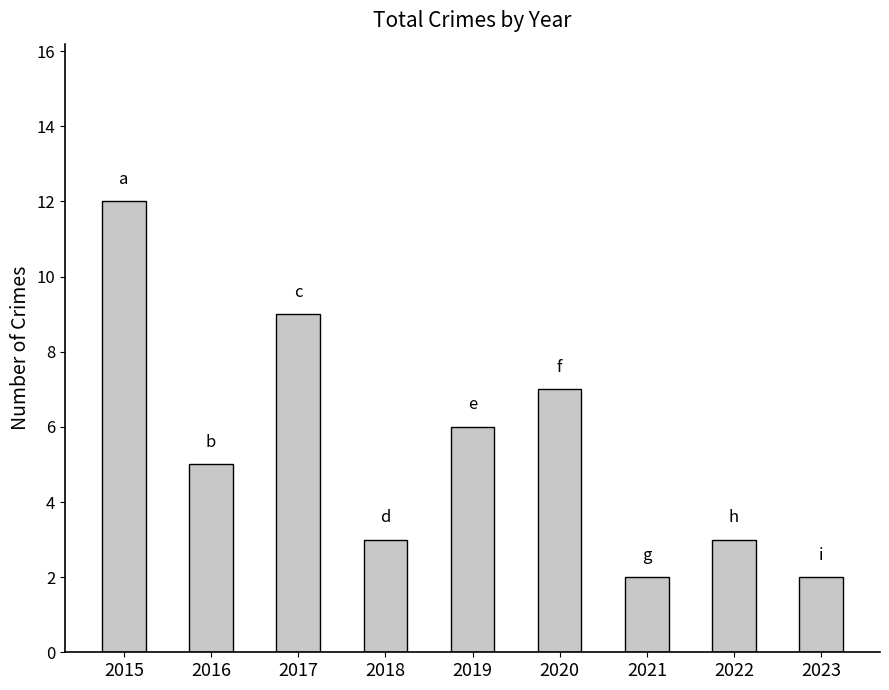

Which has a higher value, 2016 or 2017?

2017